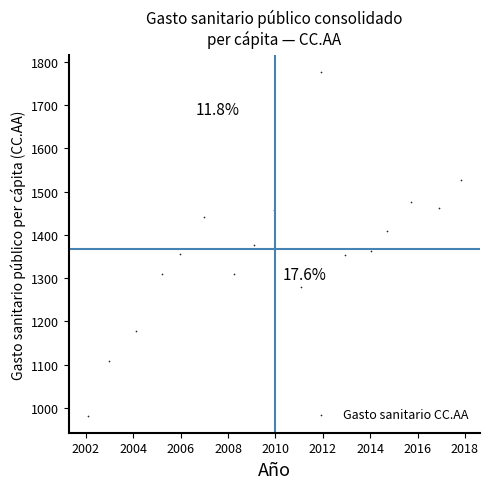

What is the range of X values (max minus min)?

15.8